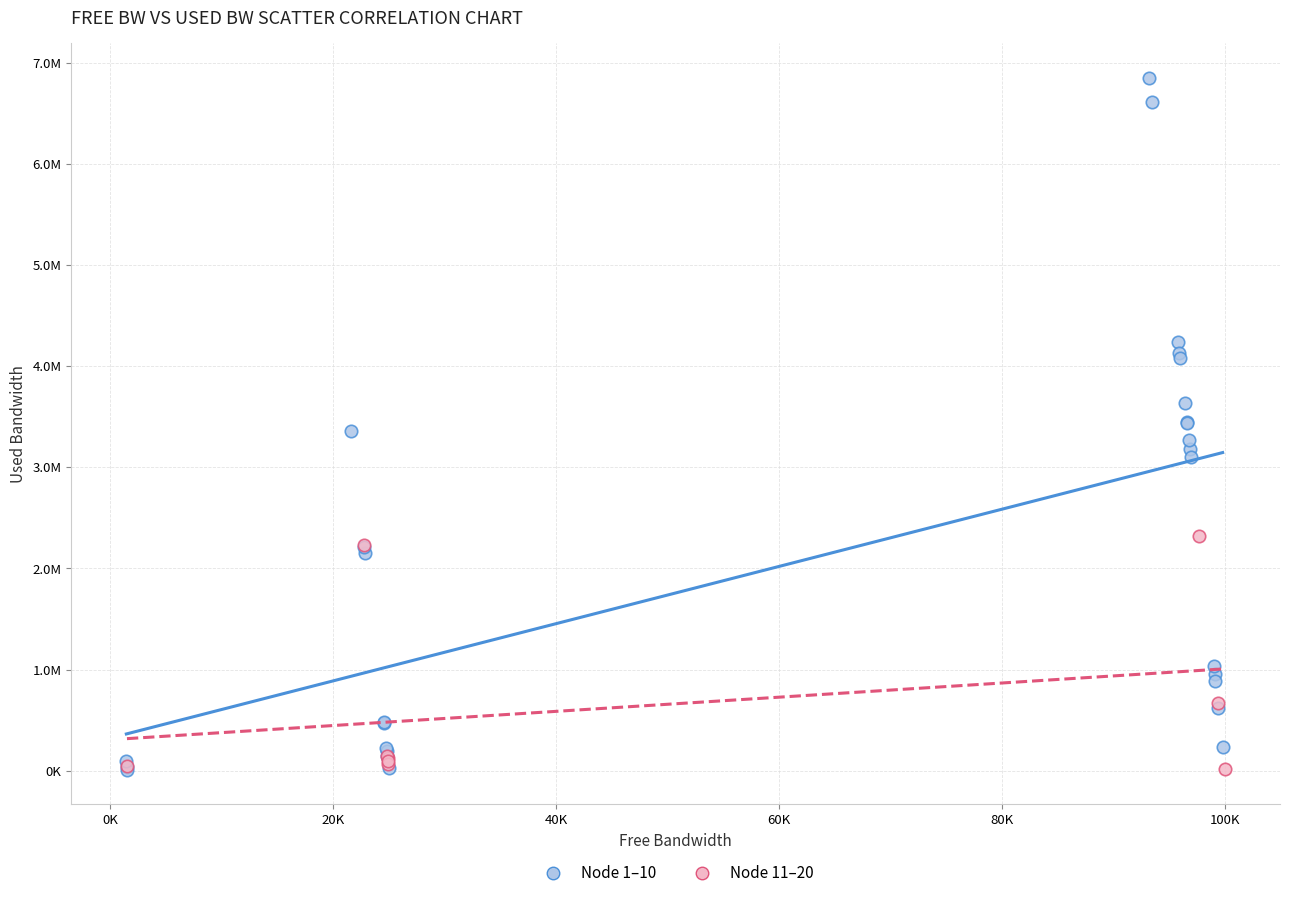

Which series reaches the maximum Y coordinate?

Node 1–10